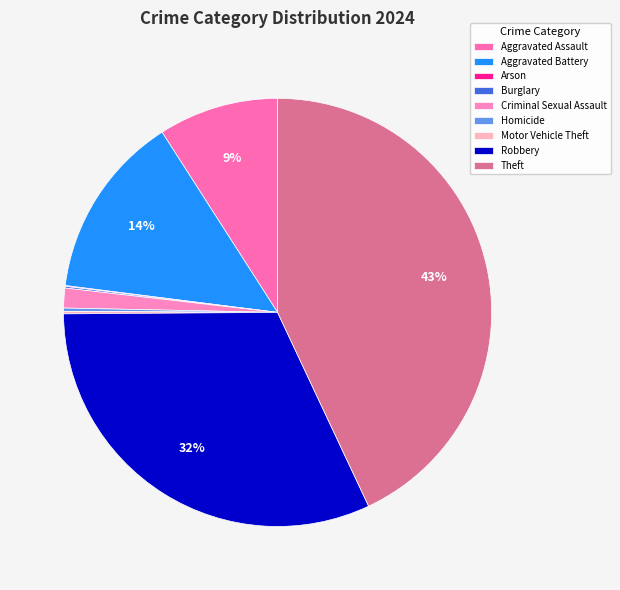

Which slice is the largest?

Theft